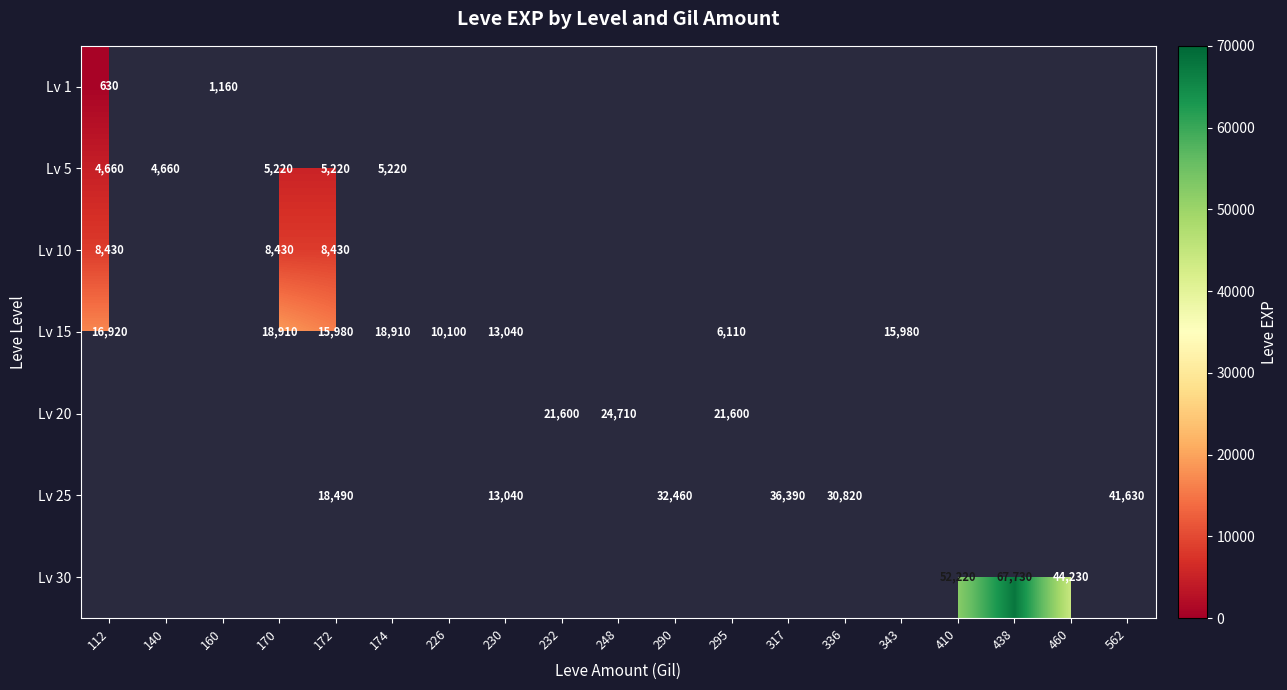

What is the greatest value displayed?

67730.0